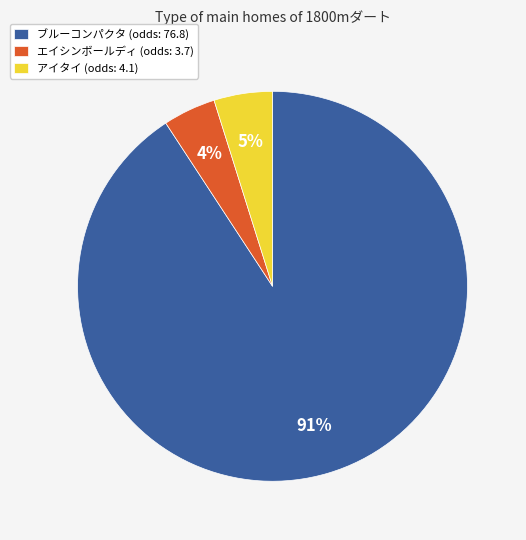

Does any single category account for the majority?

Yes